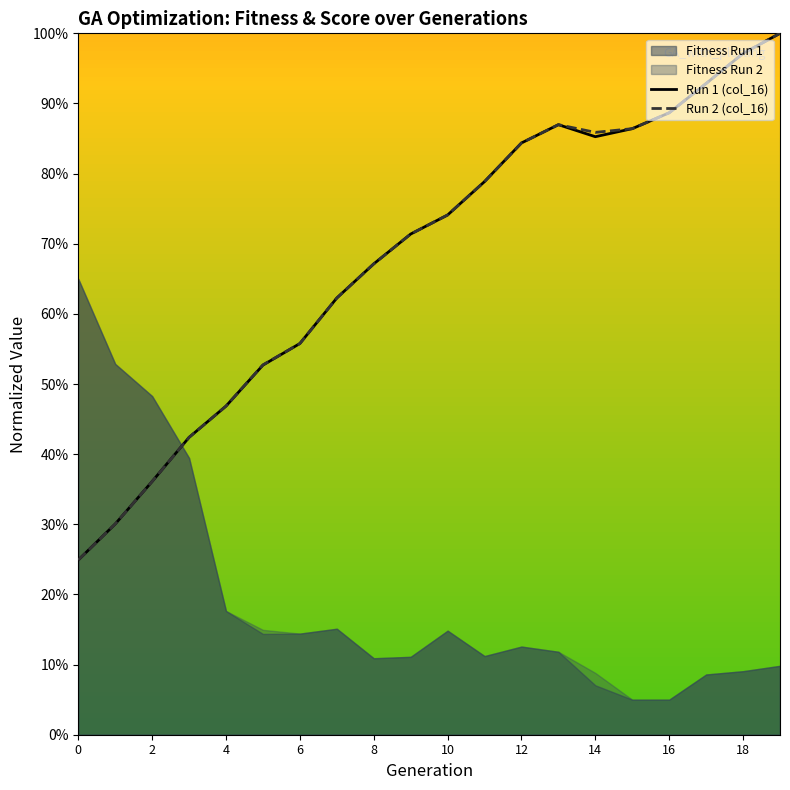

Is the value of Run 1 (col_16) at 19 greater than the value of Run 2 (col_16) at 12?

Yes